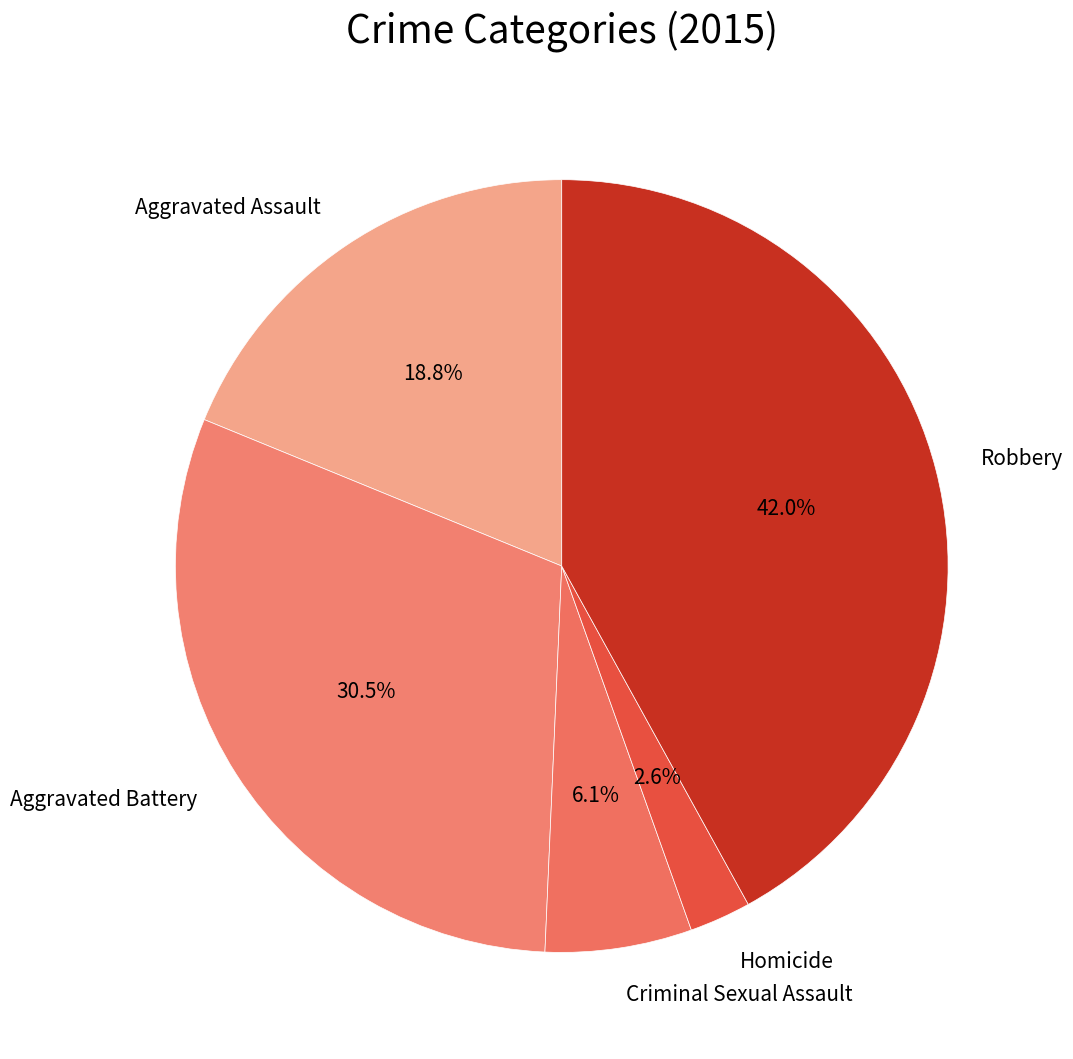

To the nearest percent, what is the combined percentage of Homicide and Robbery?

45%